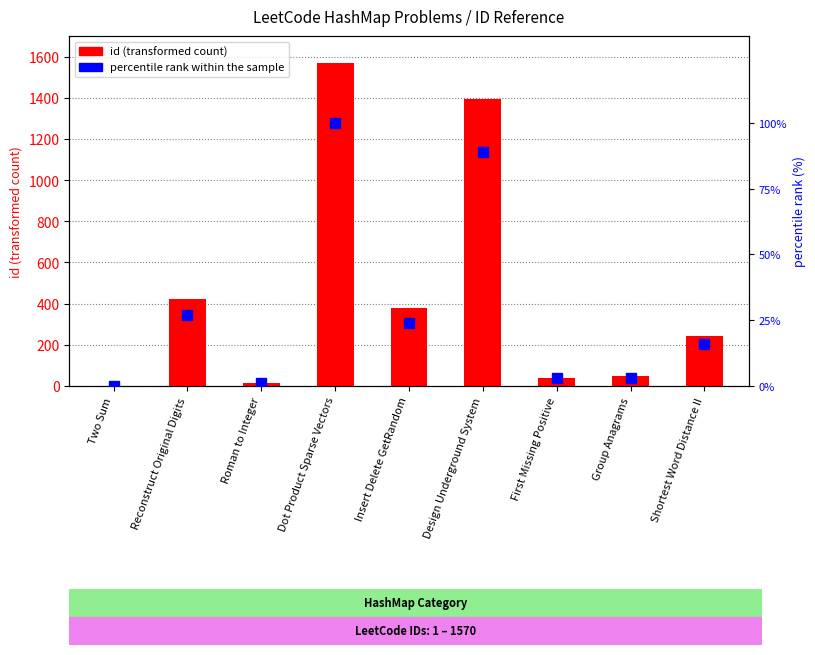

Reading left to right, extract all data points from this chart.

id: 1	423	13	1570	380	1396	41	49	244
percentile rank within the sample: 0	27	1	100	24	89	3	3	16